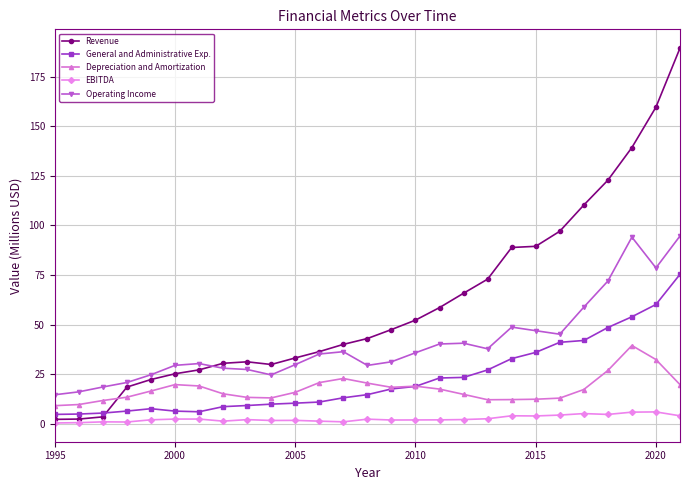

In Operating Income, how many points are lower than both neighbors (excluding endpoints)?

5